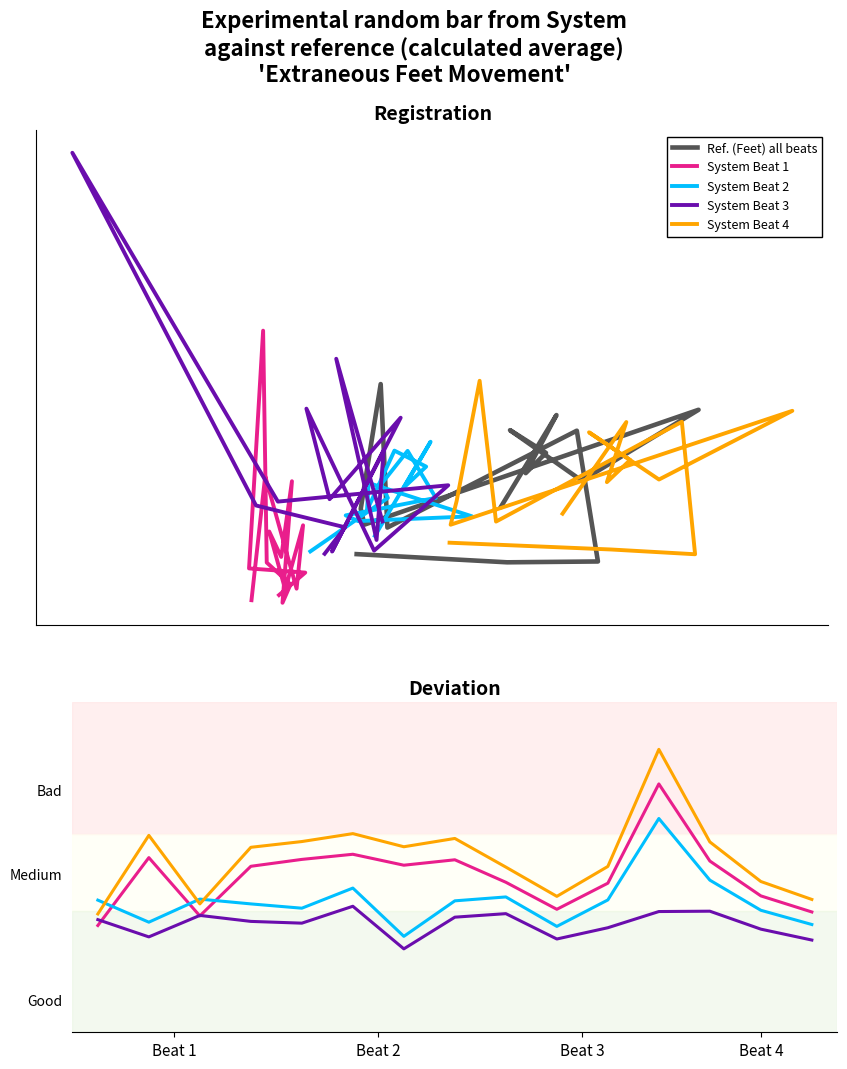

The System Beat 3 series shows 0.6 at 12. True or false?

True